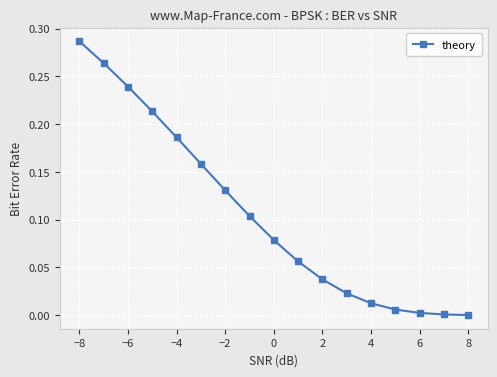

True or false: there are more than 1 points higher than both neighbors.

False